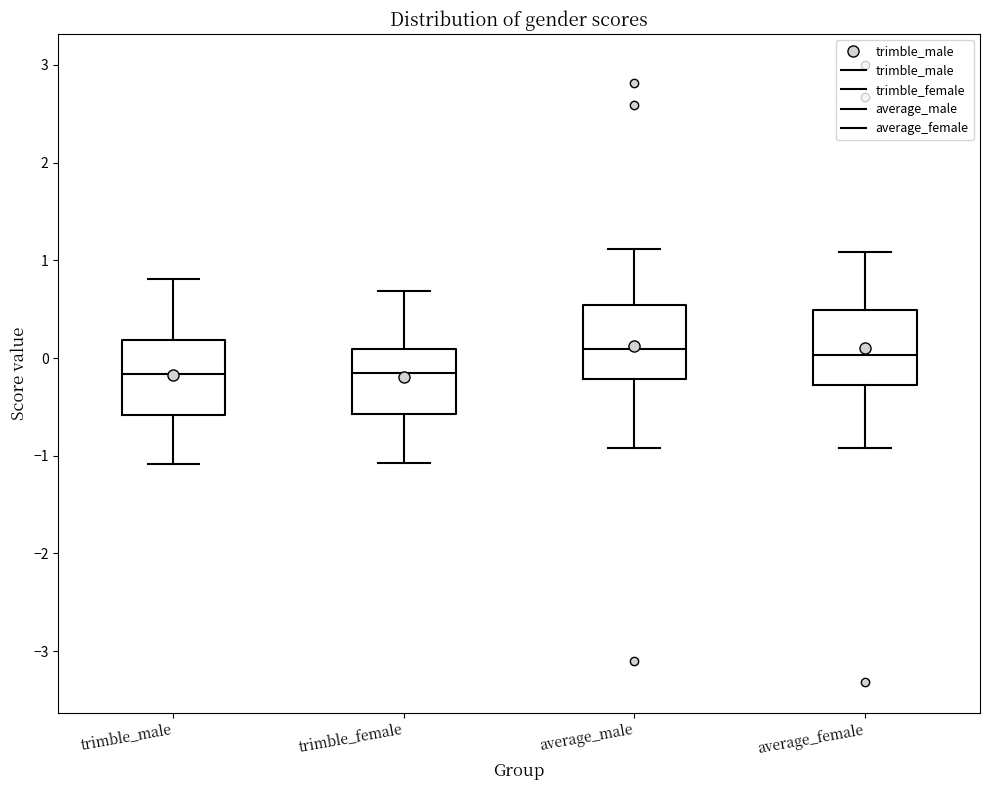

Reading left to right, transcribe this box plot: for each box, give where its median line is, the range the box spans, and where its two whiskers end, as read against the y-axis. The values are not printed on the chart, so give them approximately, as read against the axis.

trimble_male: median -0.2, box -0.6 to 0.2, whiskers -1.1 to 0.8
trimble_female: median -0.2, box -0.6 to 0.1, whiskers -1.1 to 0.7
average_male: median 0.1, box -0.2 to 0.5, whiskers -0.9 to 1.1
average_female: median 0.0, box -0.3 to 0.5, whiskers -0.9 to 1.1